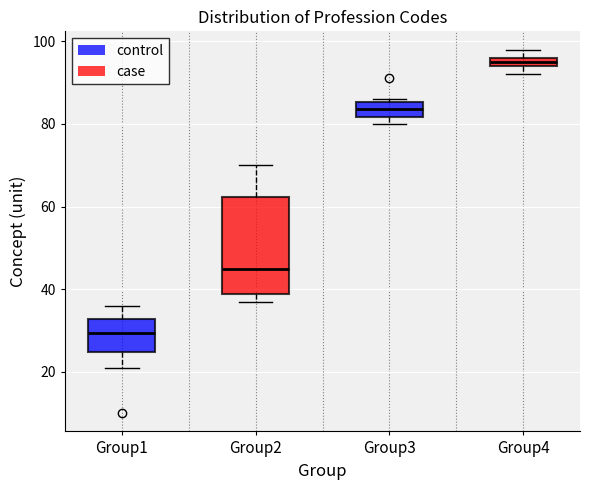

Which box is the tallest, from its lower edge to its upper edge?

Group2